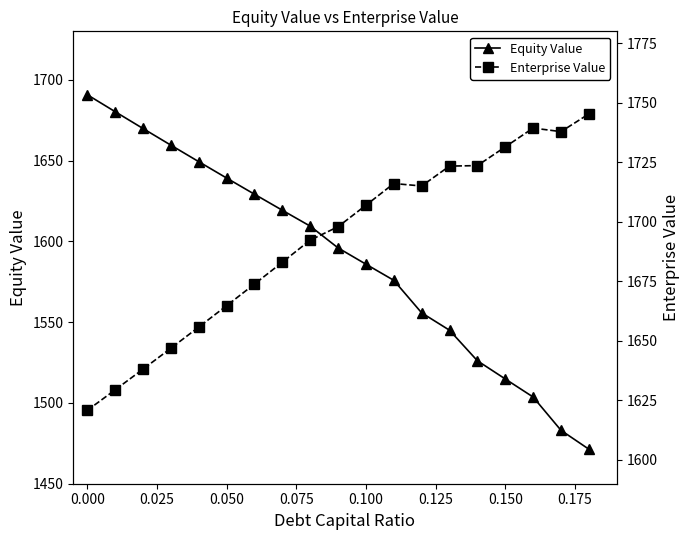

True or false: Equity Value has more than 1 points higher than both neighbors.

False